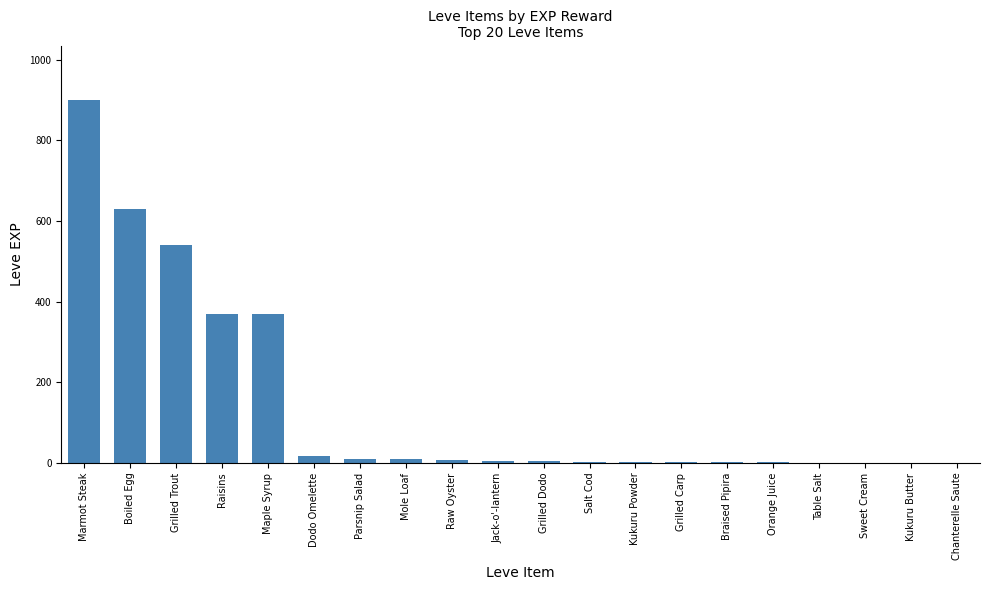

The value at Boiled Egg is 630. True or false?

True